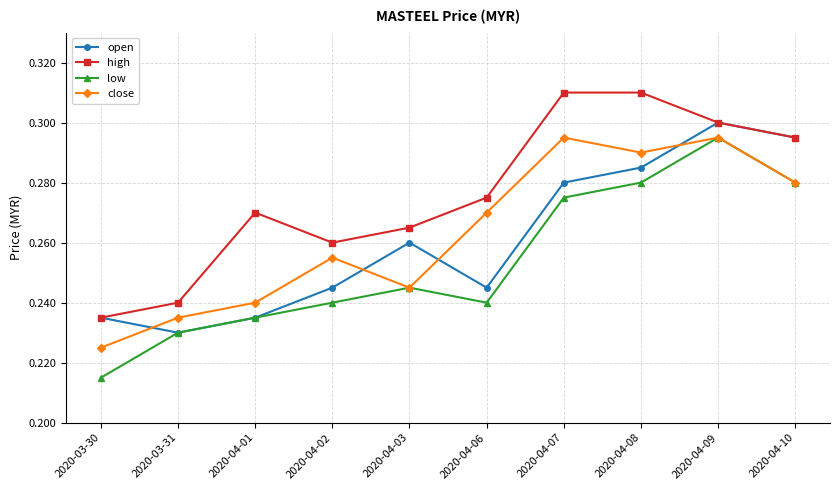

At which label is open closest to 0?

2020-03-31